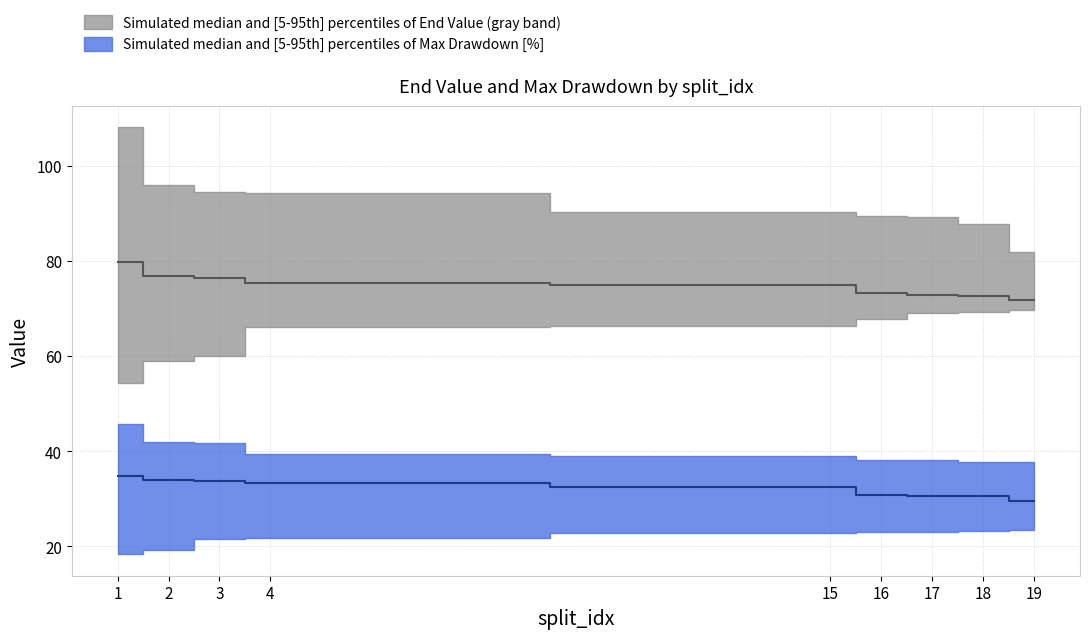

At which label does End Value upper reach its peak?

1